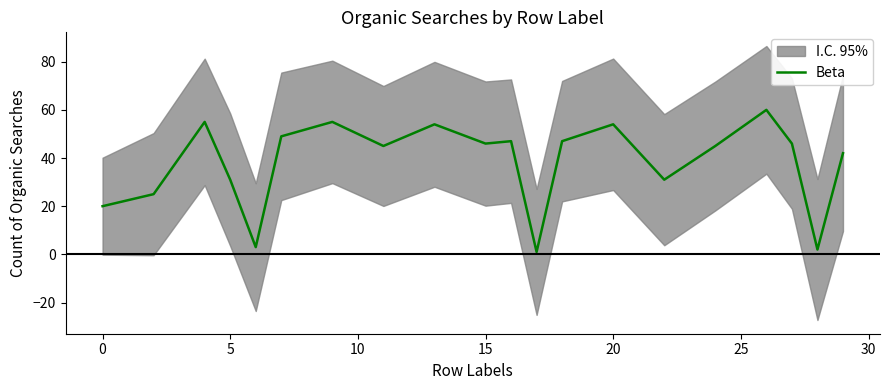

What is the maximum value for Beta?

60